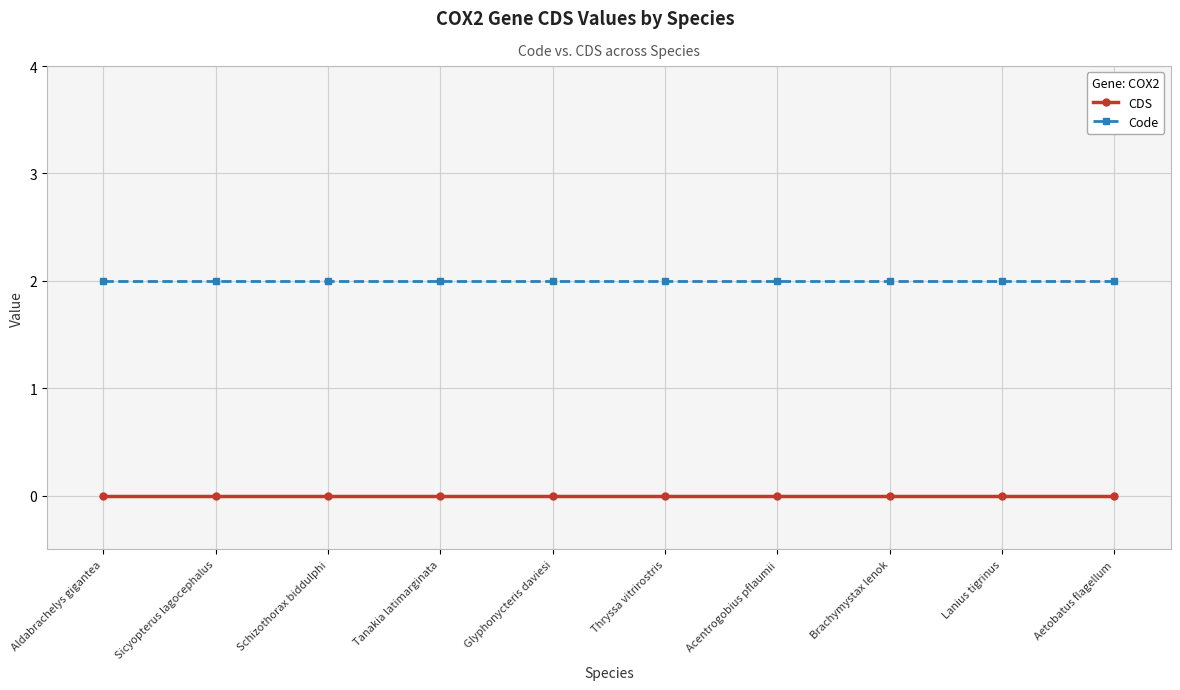

What is the label of the 1st point from the left?

Aldabrachelys gigantea